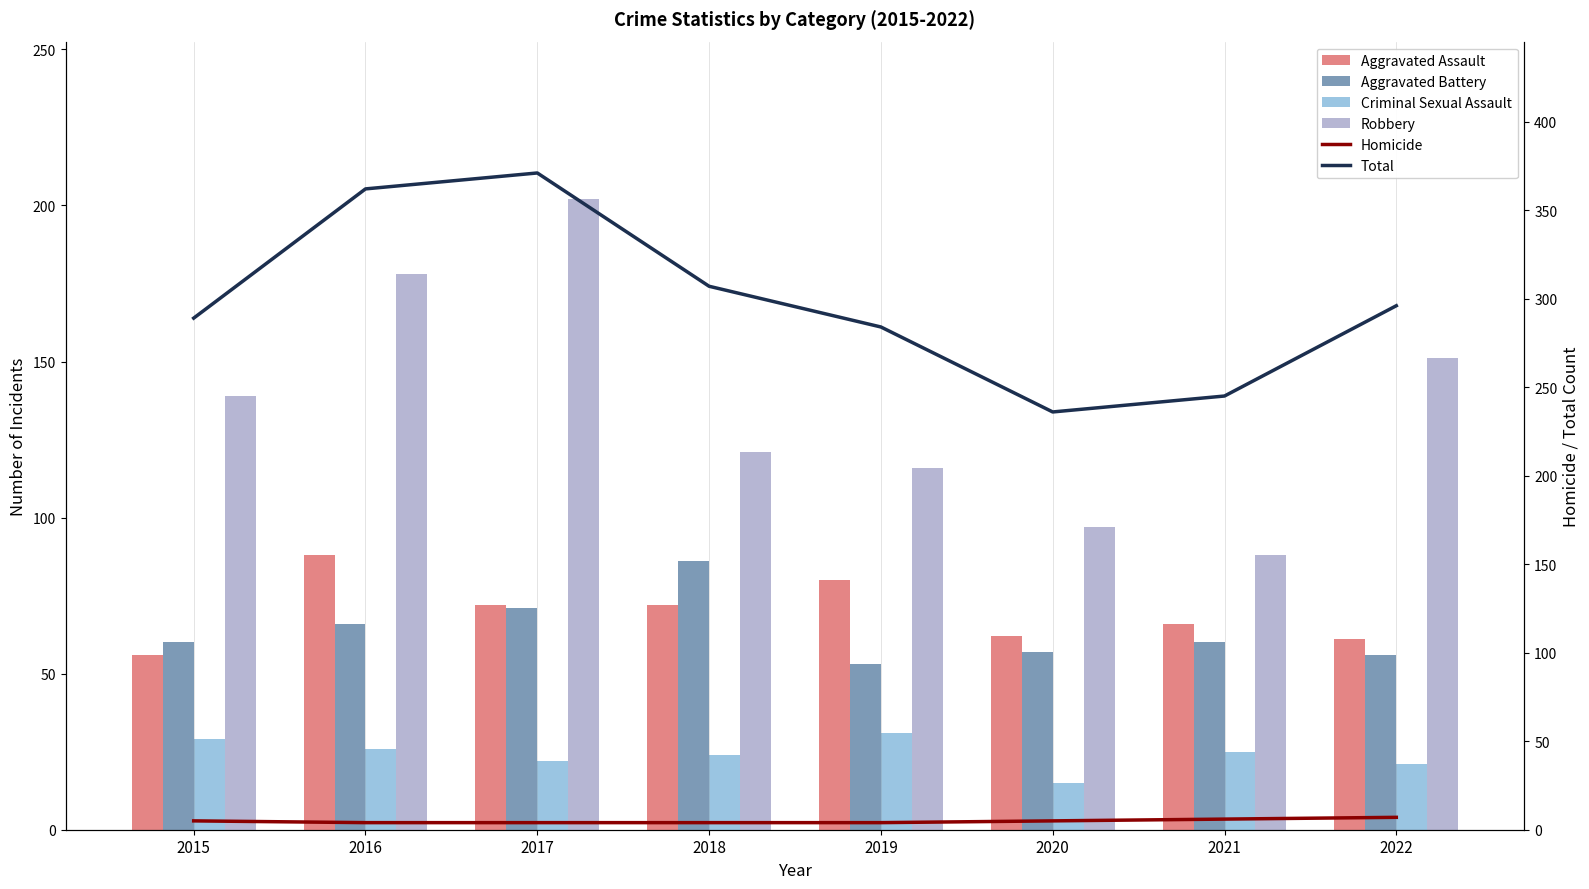

Which series has the largest total across all categories?

Total